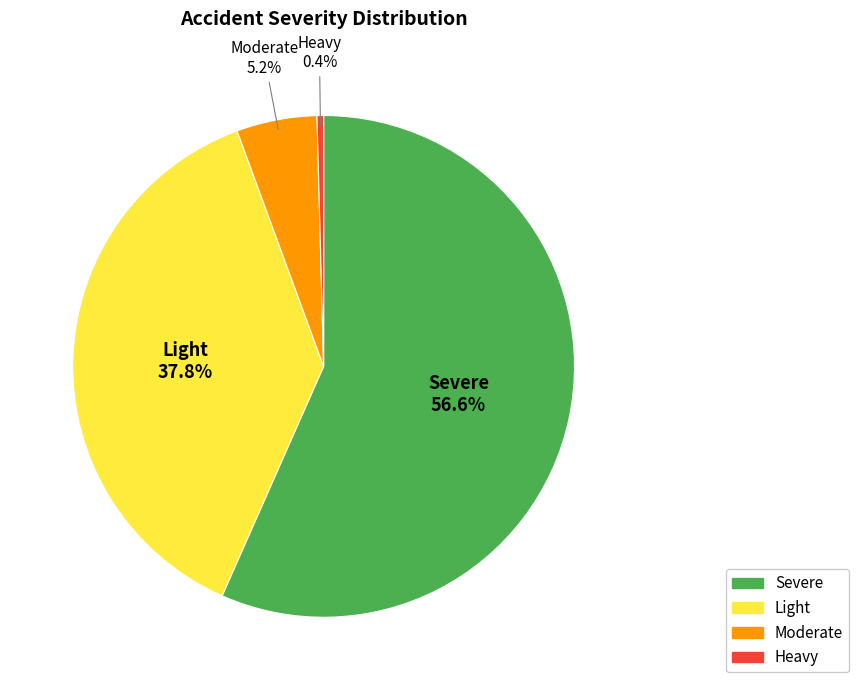

Which category has the smallest portion of the pie?

Heavy